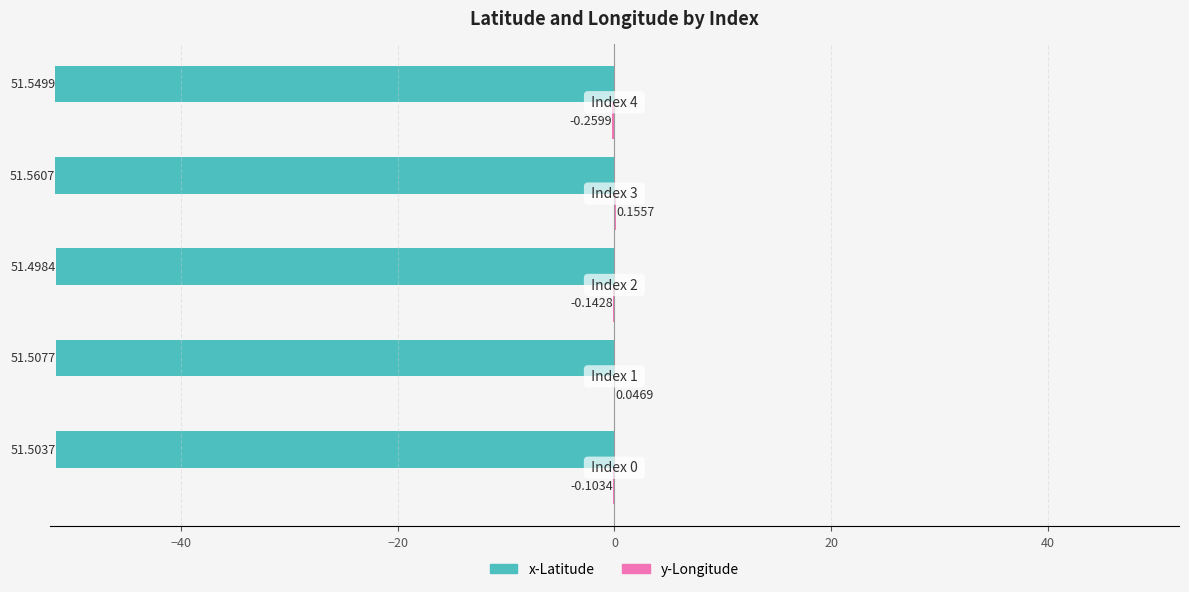

What is the sum of all x-Latitude values?

-257.6